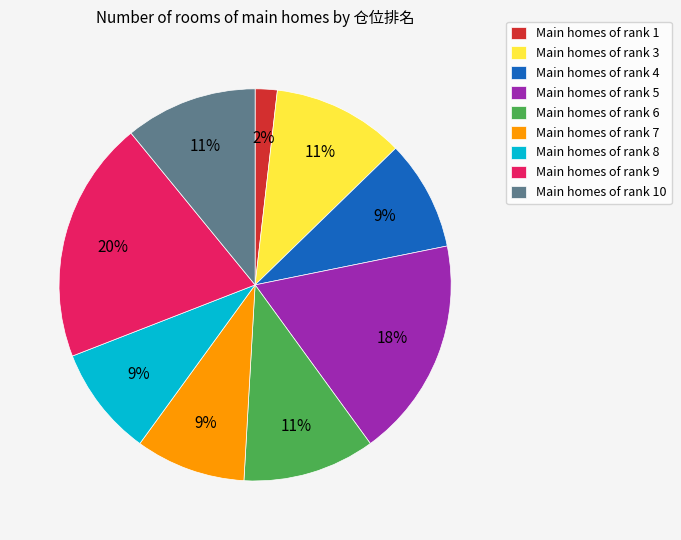

Between Main homes of rank 6 and Main homes of rank 5, which is larger?

Main homes of rank 5